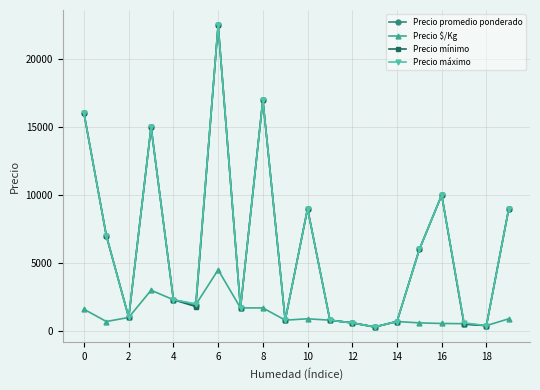

True or false: Precio mínimo has more than 2 points higher than both neighbors.

True